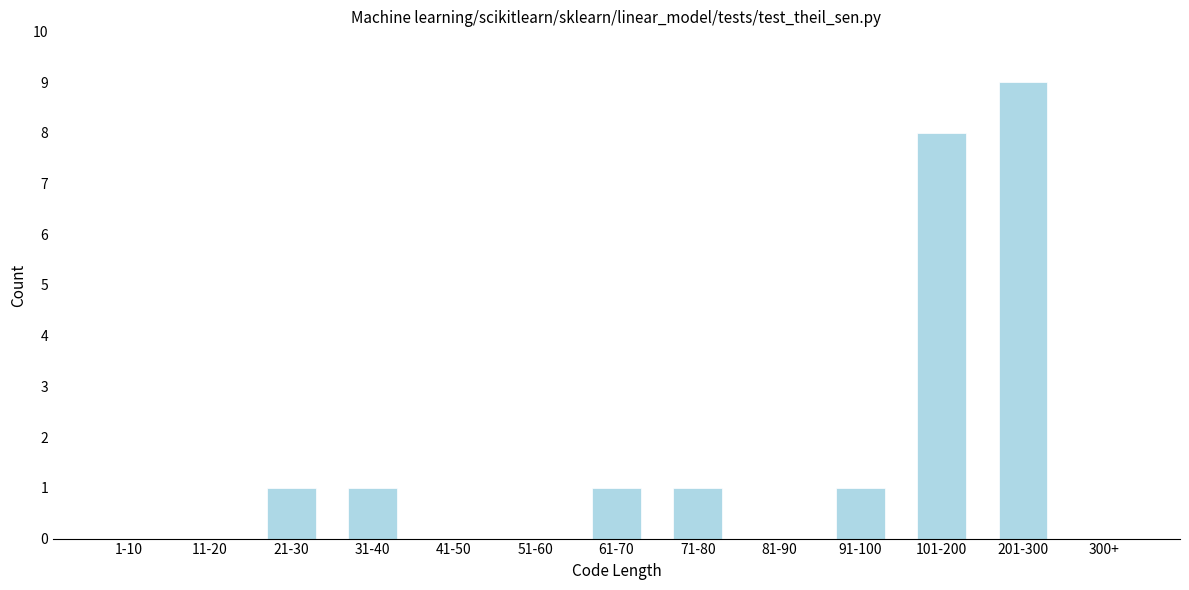

Reading left to right, what are all the values shown in this chart?

1-10=0	11-20=0	21-30=1	31-40=1	41-50=0	51-60=0	61-70=1	71-80=1	81-90=0	91-100=1	101-200=8	201-300=9	300+=0